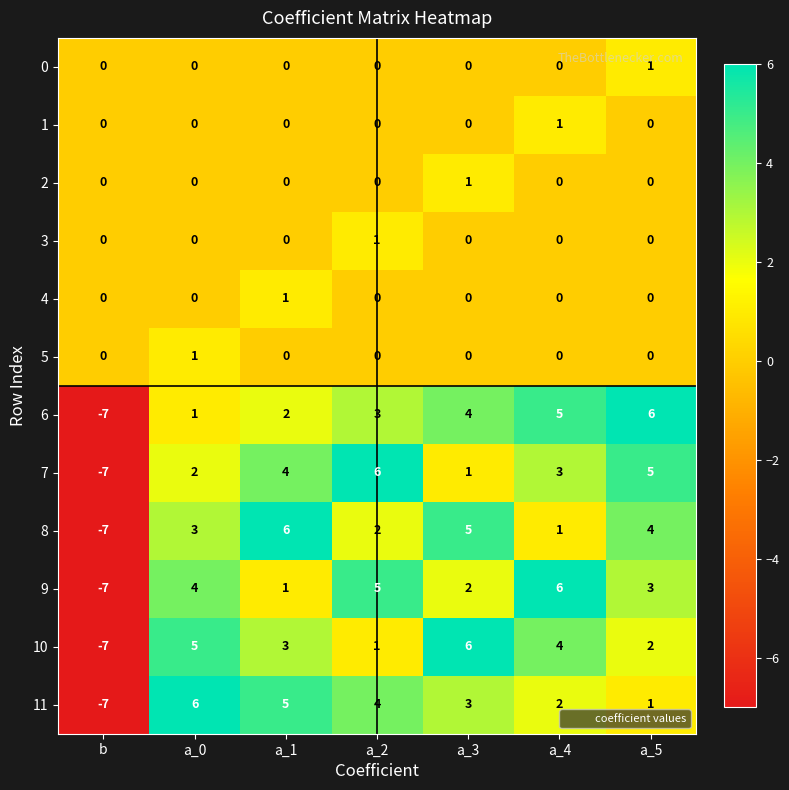

What is the difference between the maximum and minimum values in the 7 series?

13